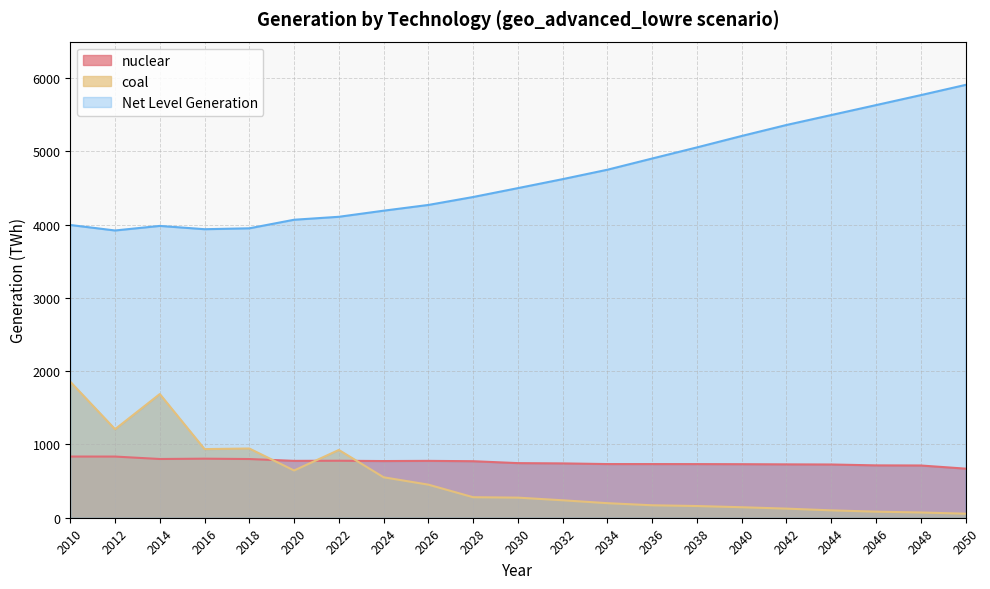

What is the average value of the coal series?

528.8